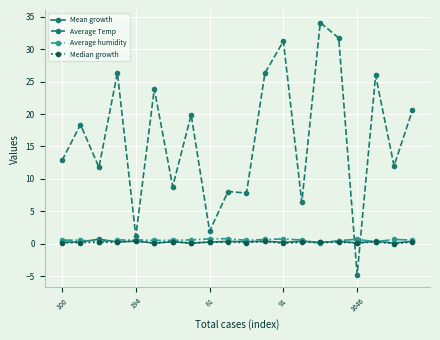

What is the greatest value displayed?

34.1